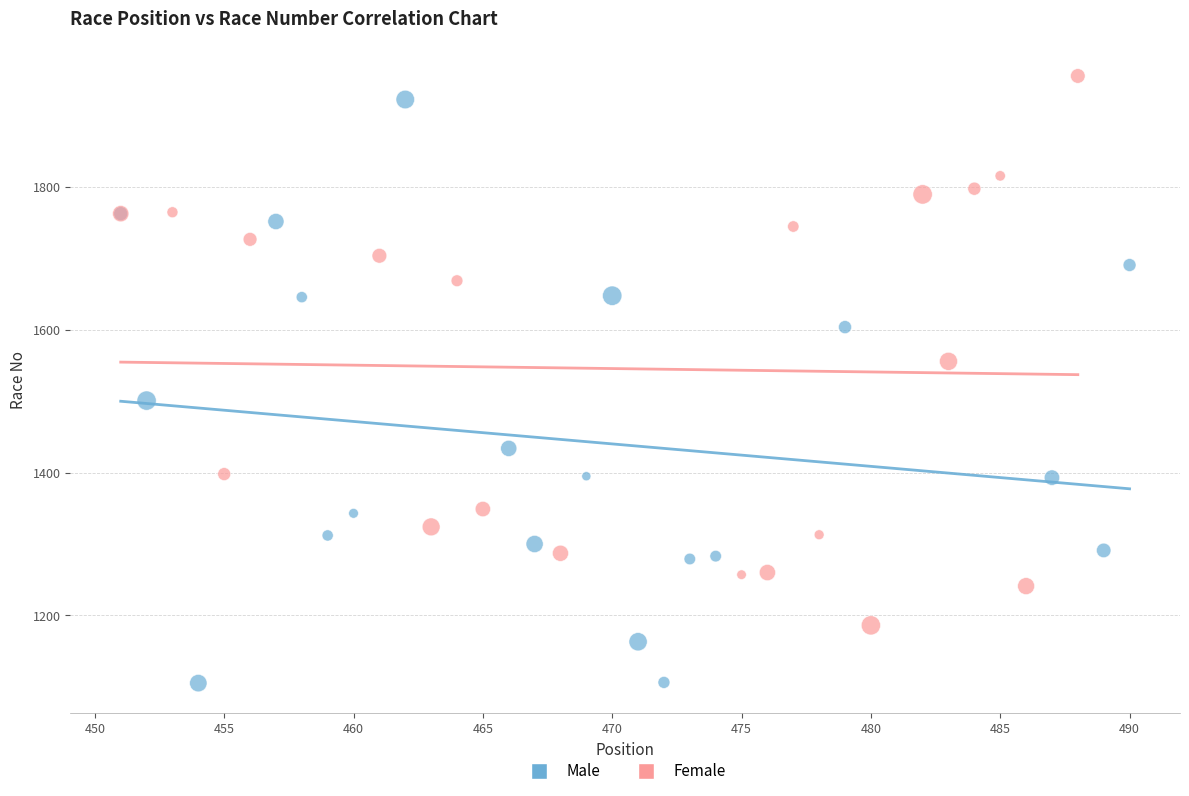

Which series has the largest Y range (max minus min)?

Male